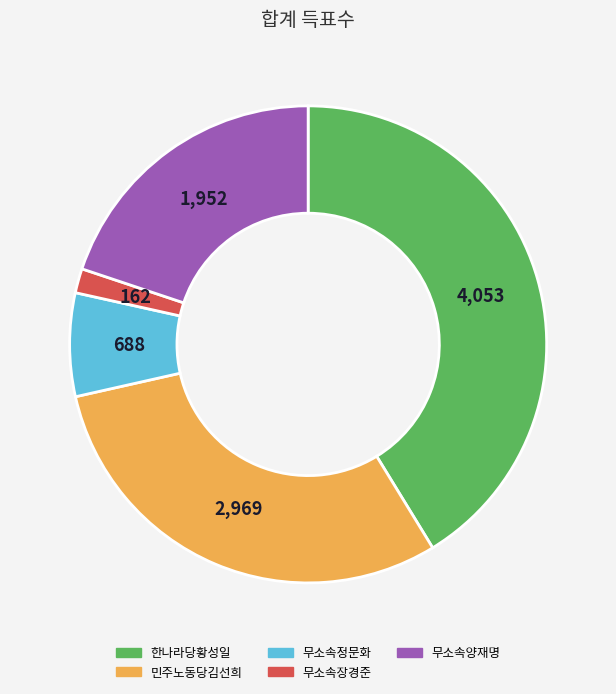

What is the ratio of the value at 무소속양재명 to the value at 한나라당황성일?

0.5